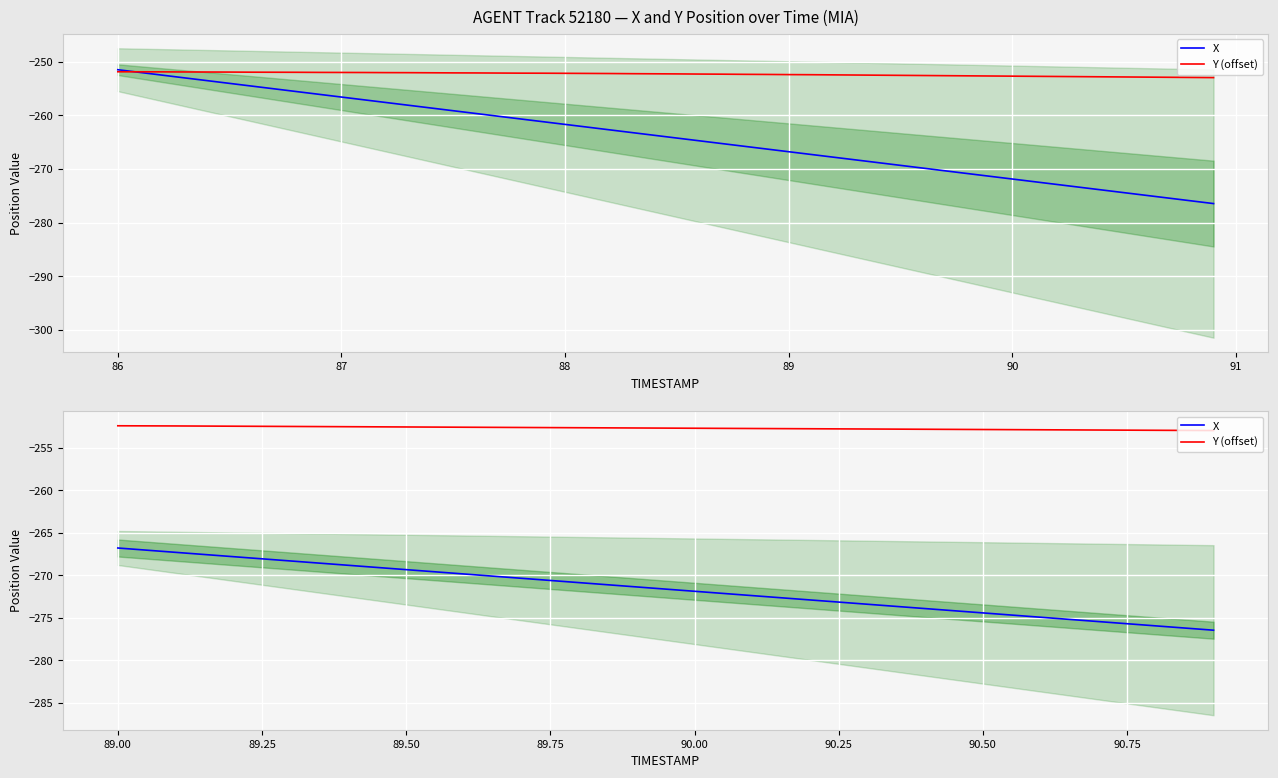

True or false: Y (offset) has a value of -149.0 at 88.

False